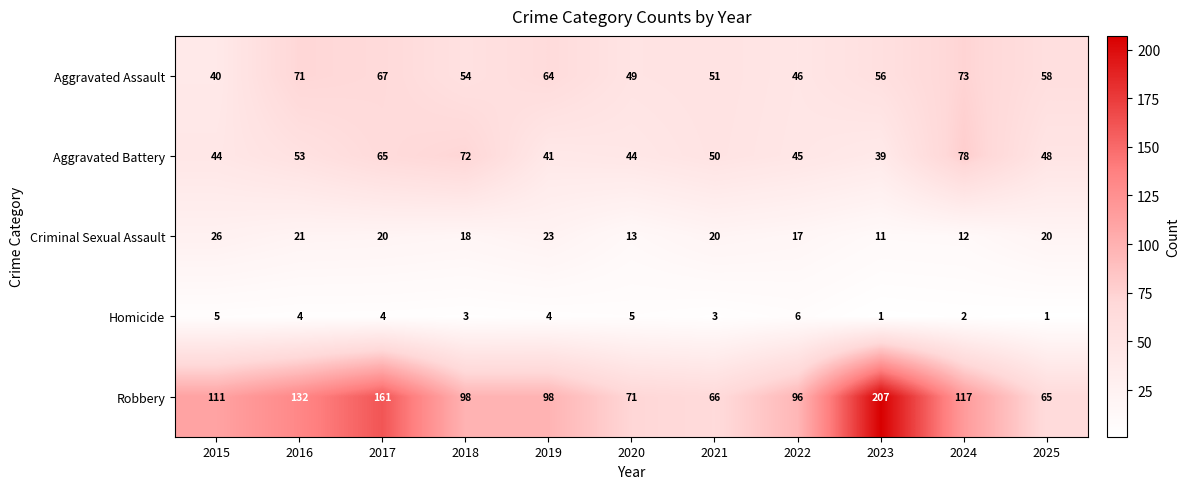

Between 2017 and 2021, which series saw the biggest shift?

Robbery